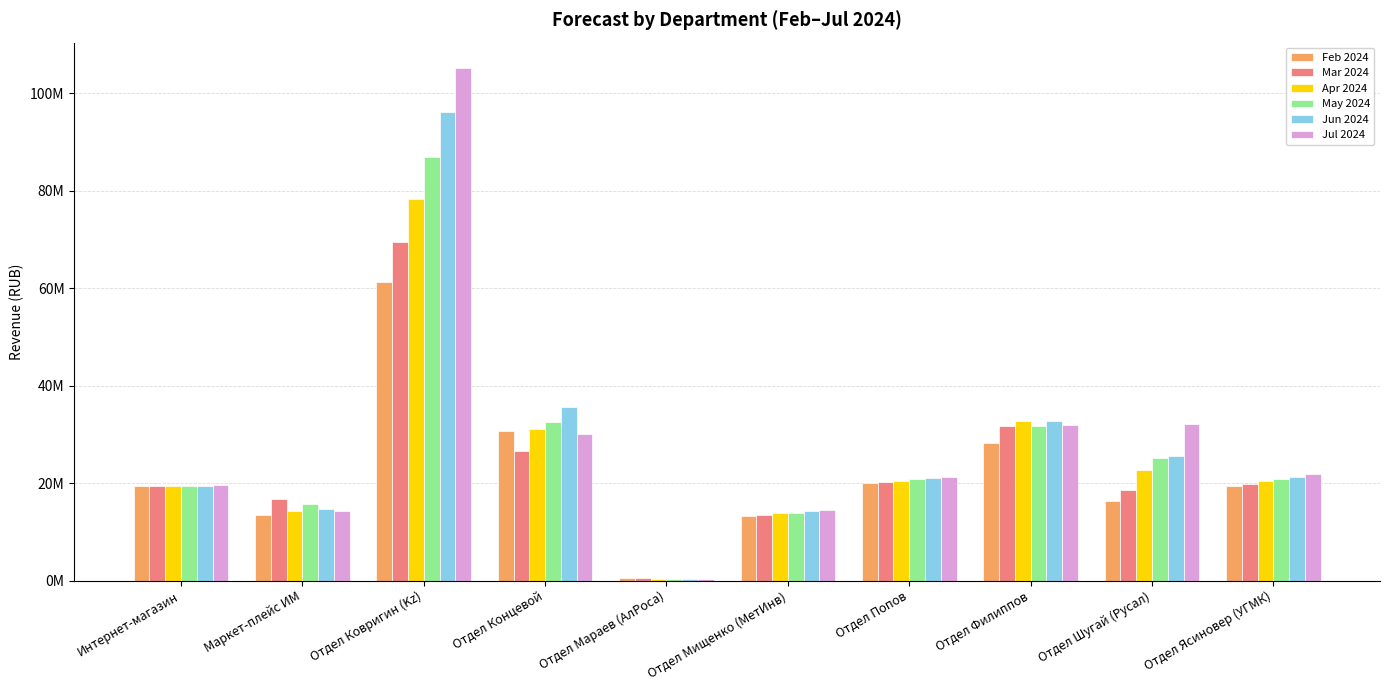

What is the total value across all series at Отдел Концевой?

186506371.8